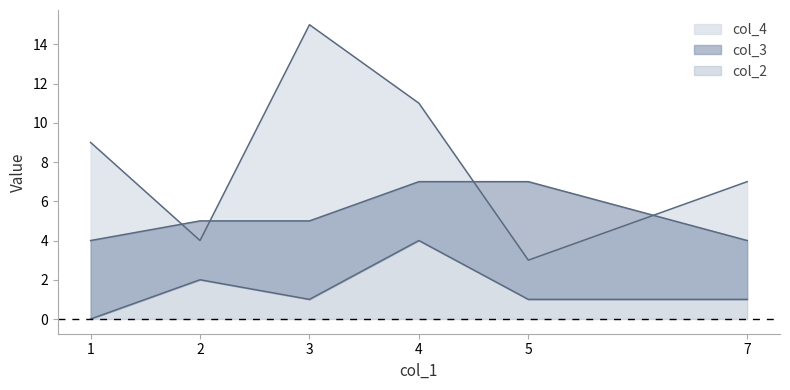

Between 7 and 4, which is larger?

4